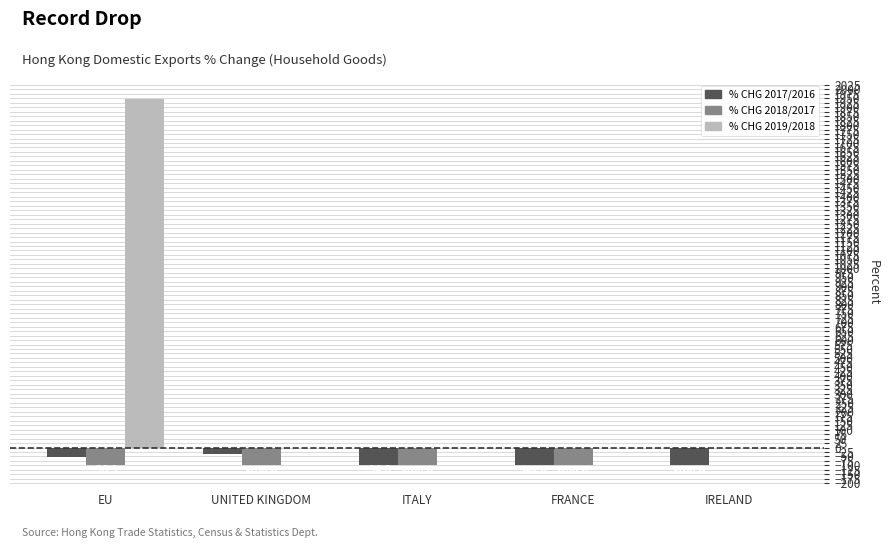

True or false: % CHG 2019/2018 has a value of 0.0 at FRANCE.

True